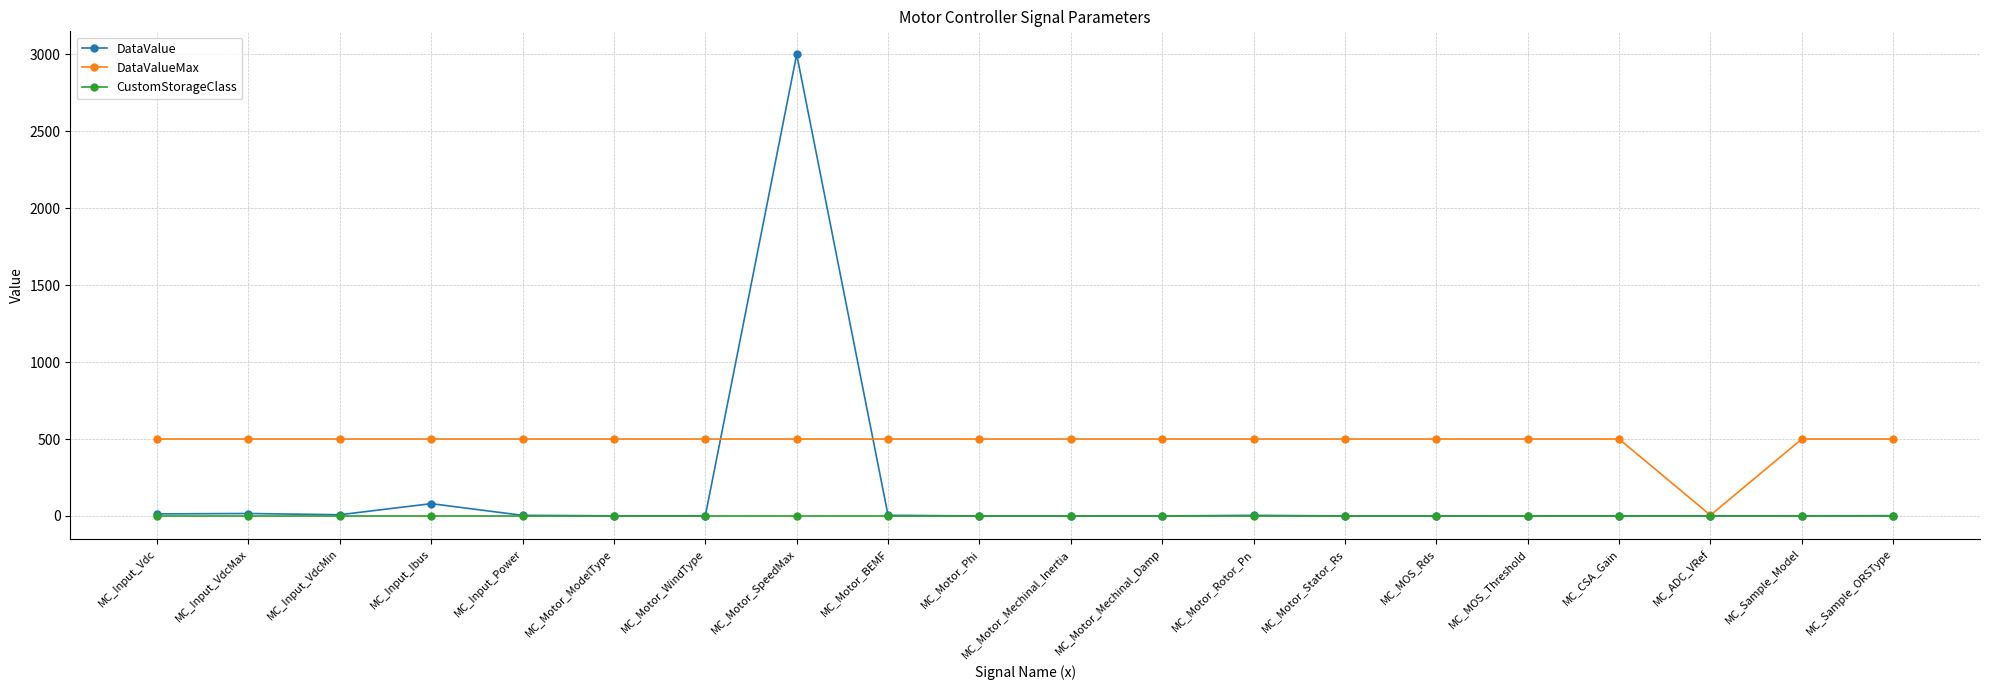

Where do DataValueMax and DataValue first cross each other?

MC_Motor_WindType and MC_Motor_SpeedMax